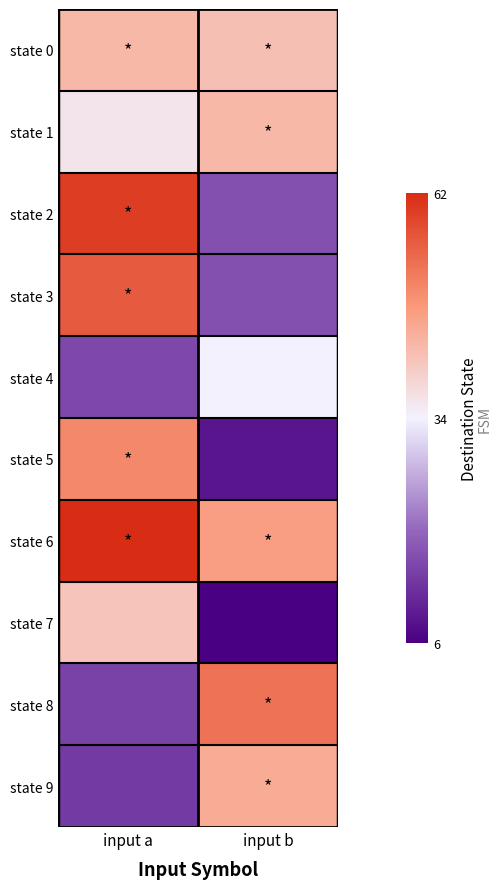

At which category is the sum across all series the highest?

input a